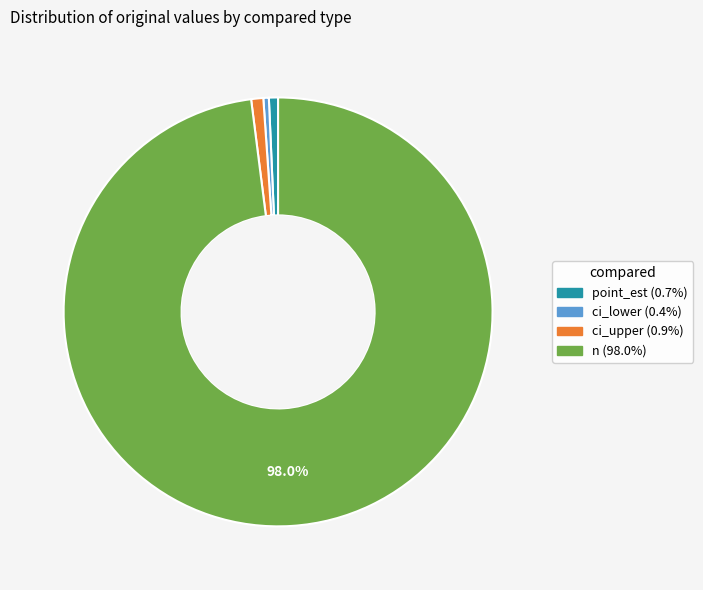

Between n and ci_lower, which is larger?

n